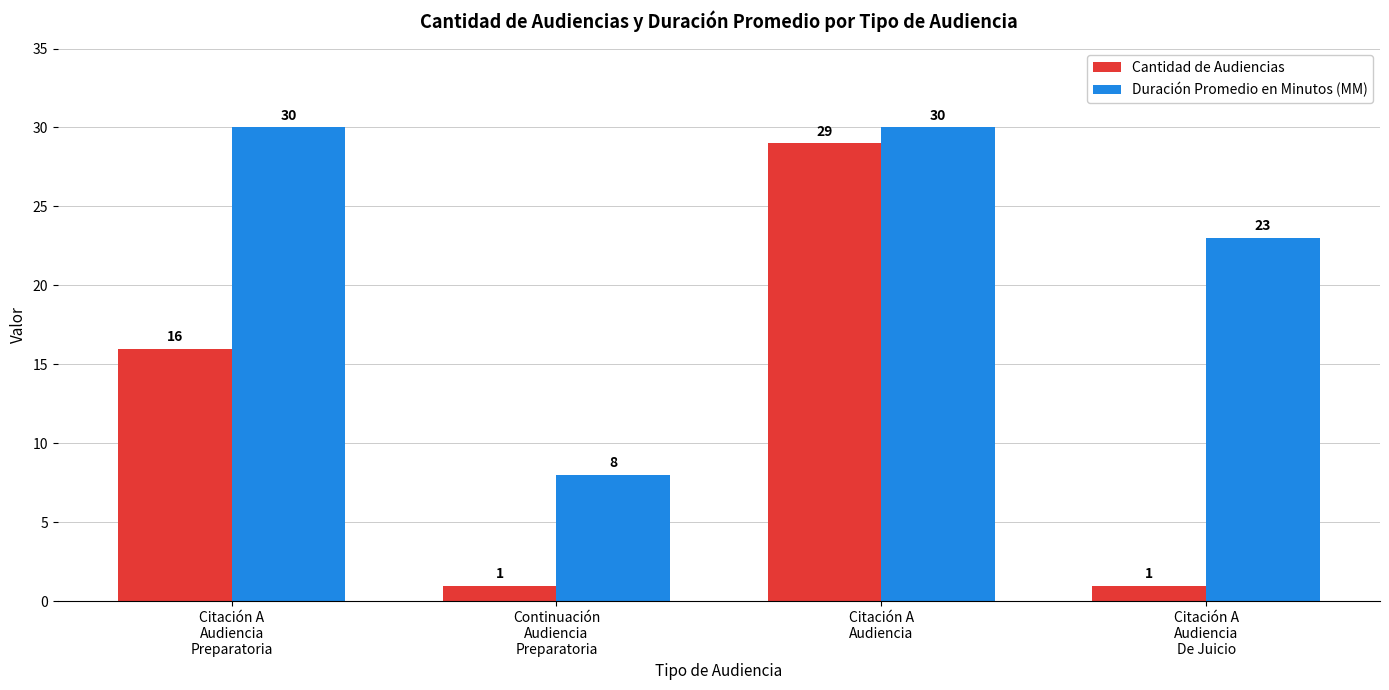

What is the maximum value shown in the chart?

30